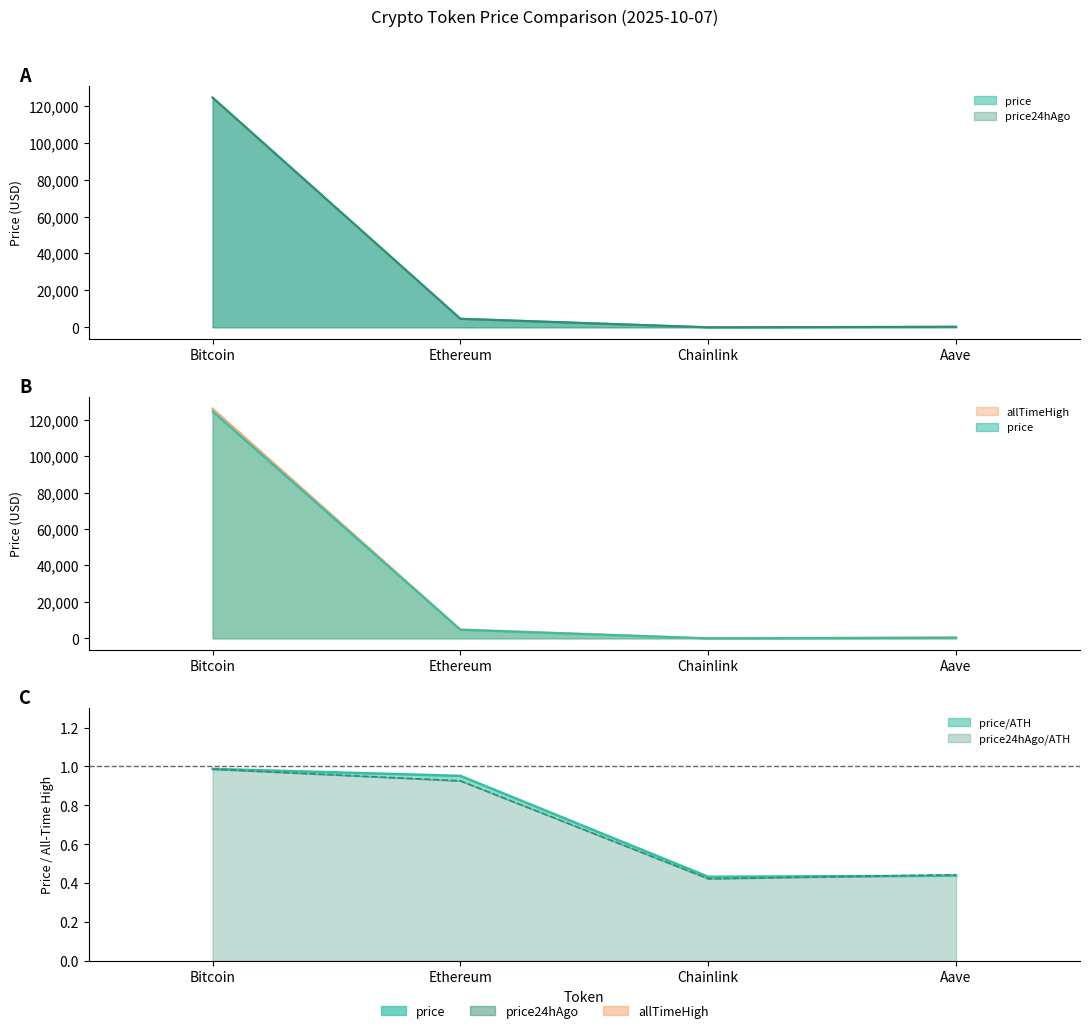

What position from the left is Aave?

4